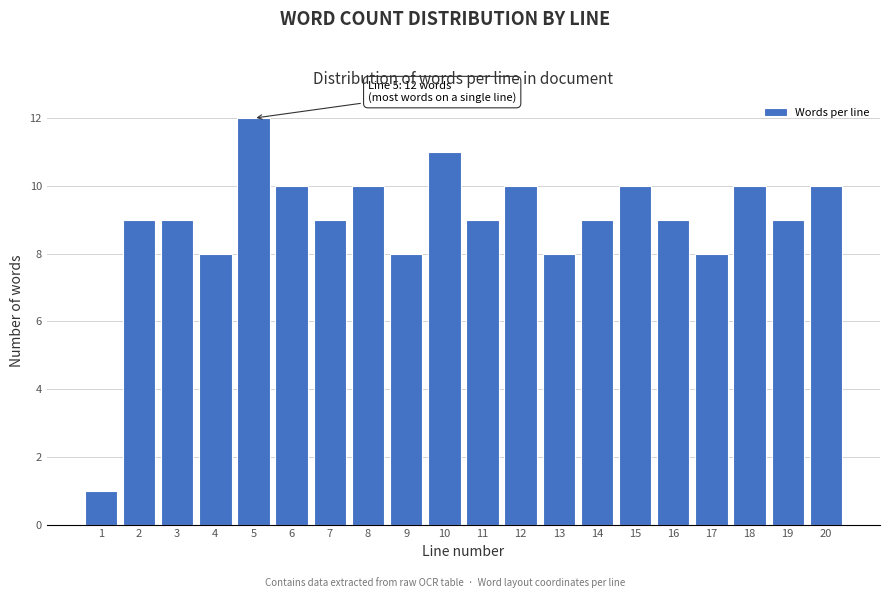

Reading left to right, what are all the values shown in this chart?

1=1	2=9	3=9	4=8	5=12	6=10	7=9	8=10	9=8	10=11	11=9	12=10	13=8	14=9	15=10	16=9	17=8	18=10	19=9	20=10